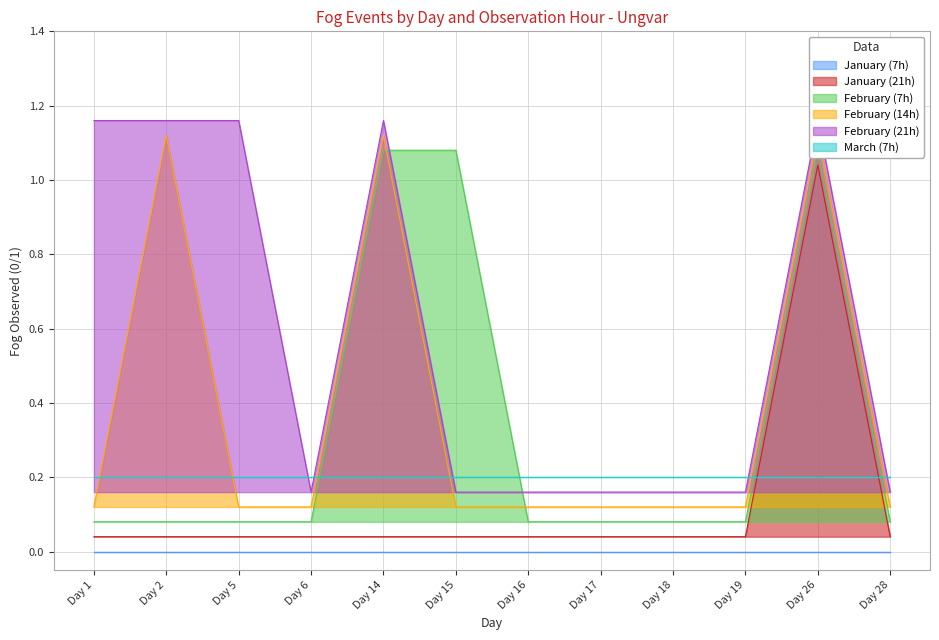

How many lines are shown in the chart?

4